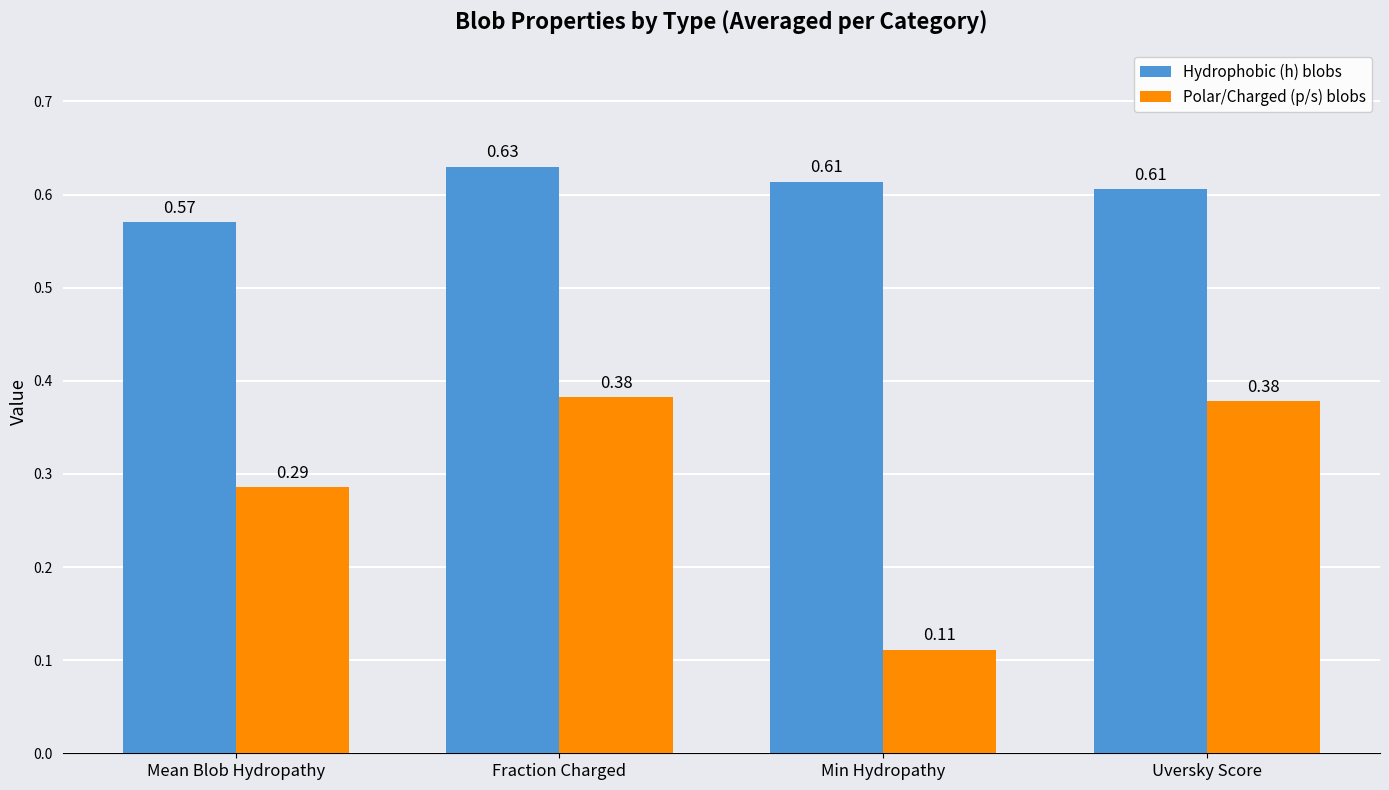

Between Min Hydropathy and Uversky Score, which series saw the biggest shift?

Polar/Charged (p/s) blobs